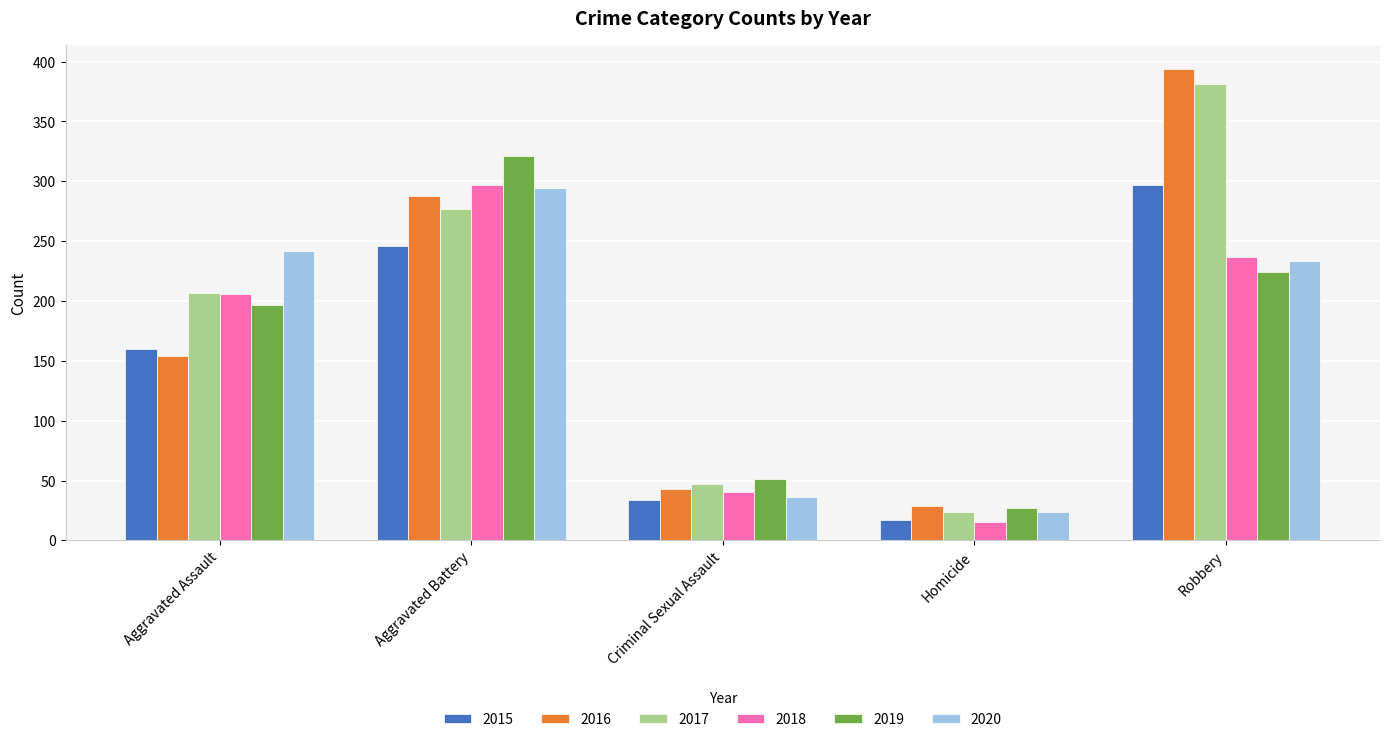

What are all the series names shown in the legend?

2015, 2016, 2017, 2018, 2019, 2020